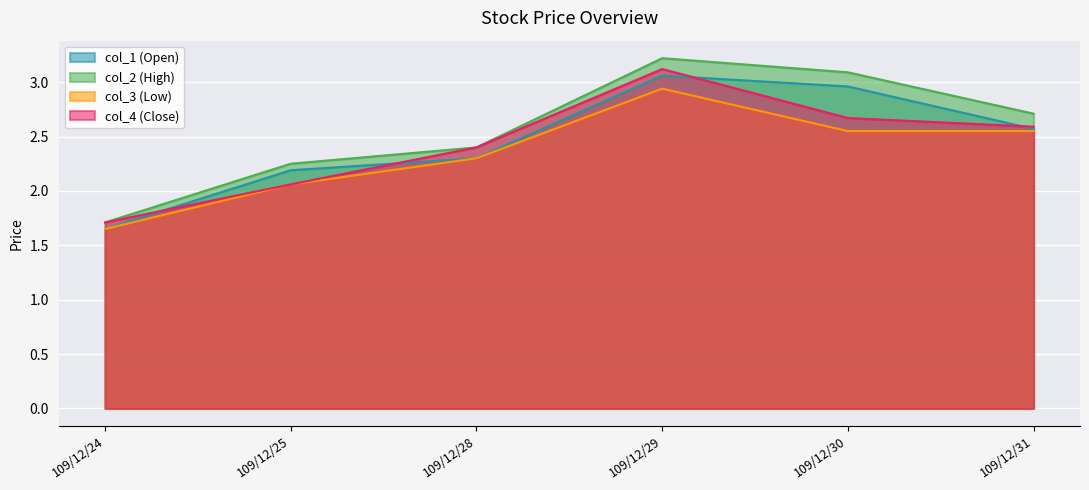

What is the average value of the col_1 (Open) series?

2.5